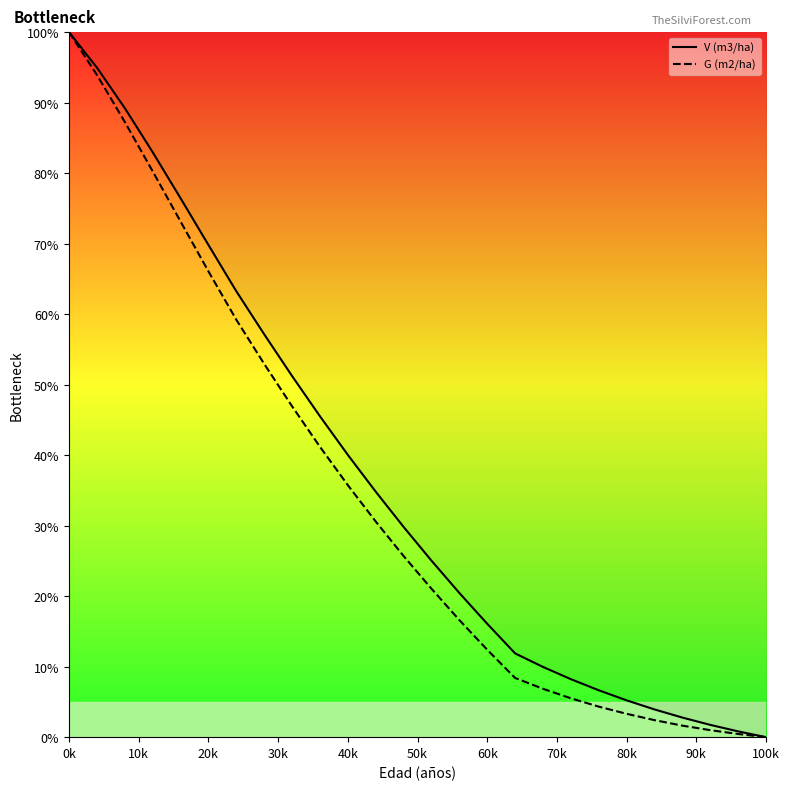

What is the maximum value for G (m2/ha)?

100.0